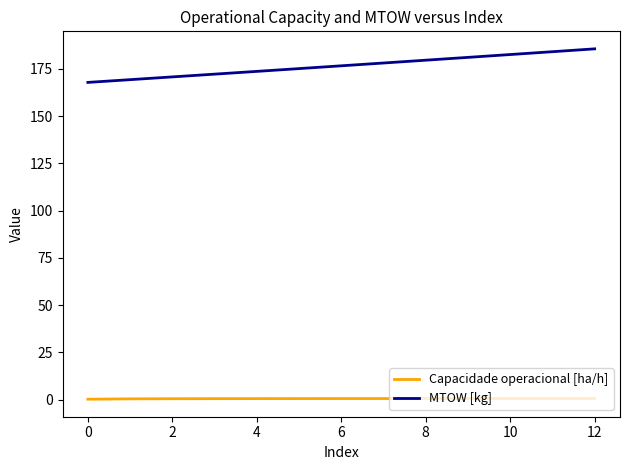

What is the greatest value displayed?

185.6